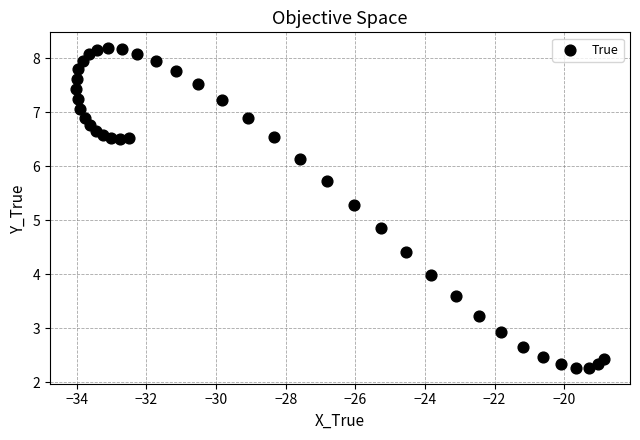

What is the range of X values (max minus min)?

15.1